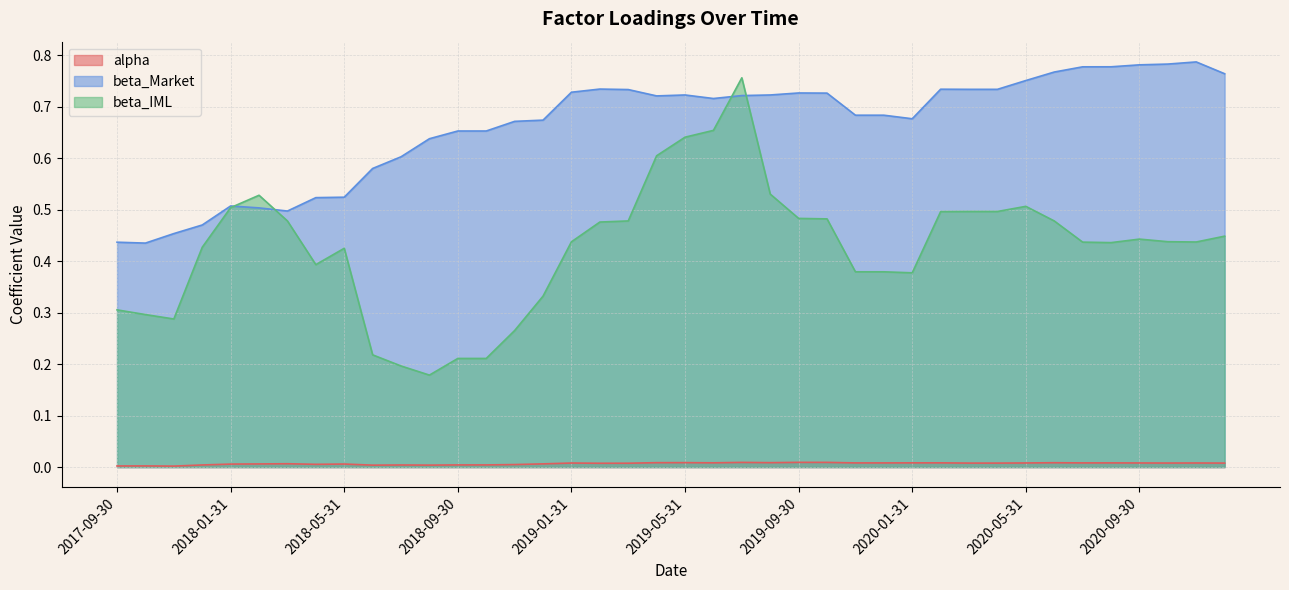

What is the difference between the highest and lowest values at 2019-01-31?

0.7